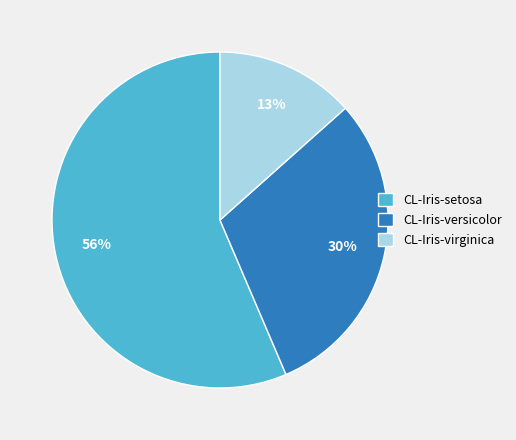

Do CL-Iris-setosa and CL-Iris-versicolor together represent more than half of the pie?

Yes